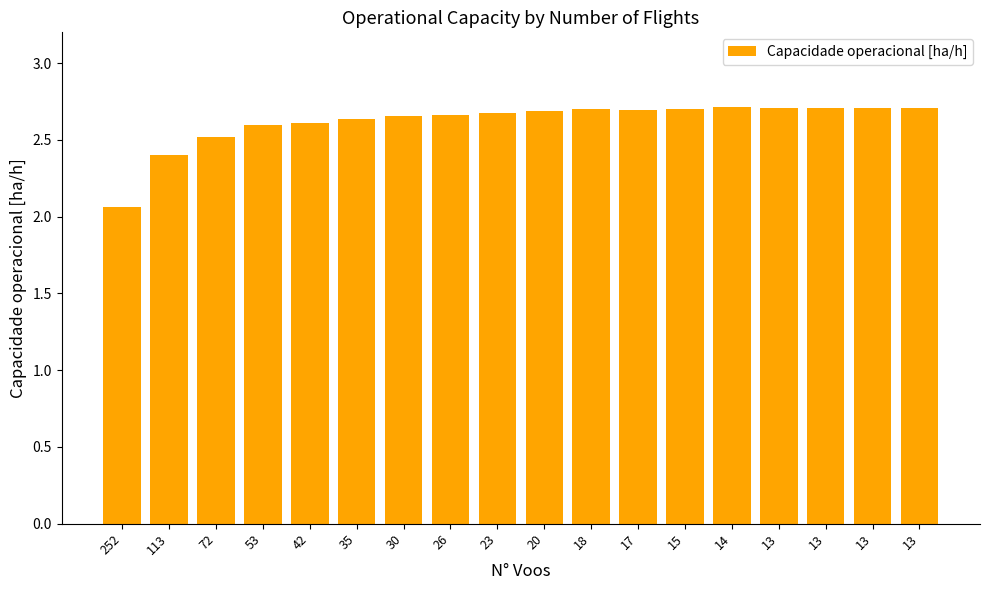

Rank the categories by value from highest to lowest.

14, 13, 13, 13, 13, 15, 18, 17, 20, 23, 26, 30, 35, 42, 53, 72, 113, 252